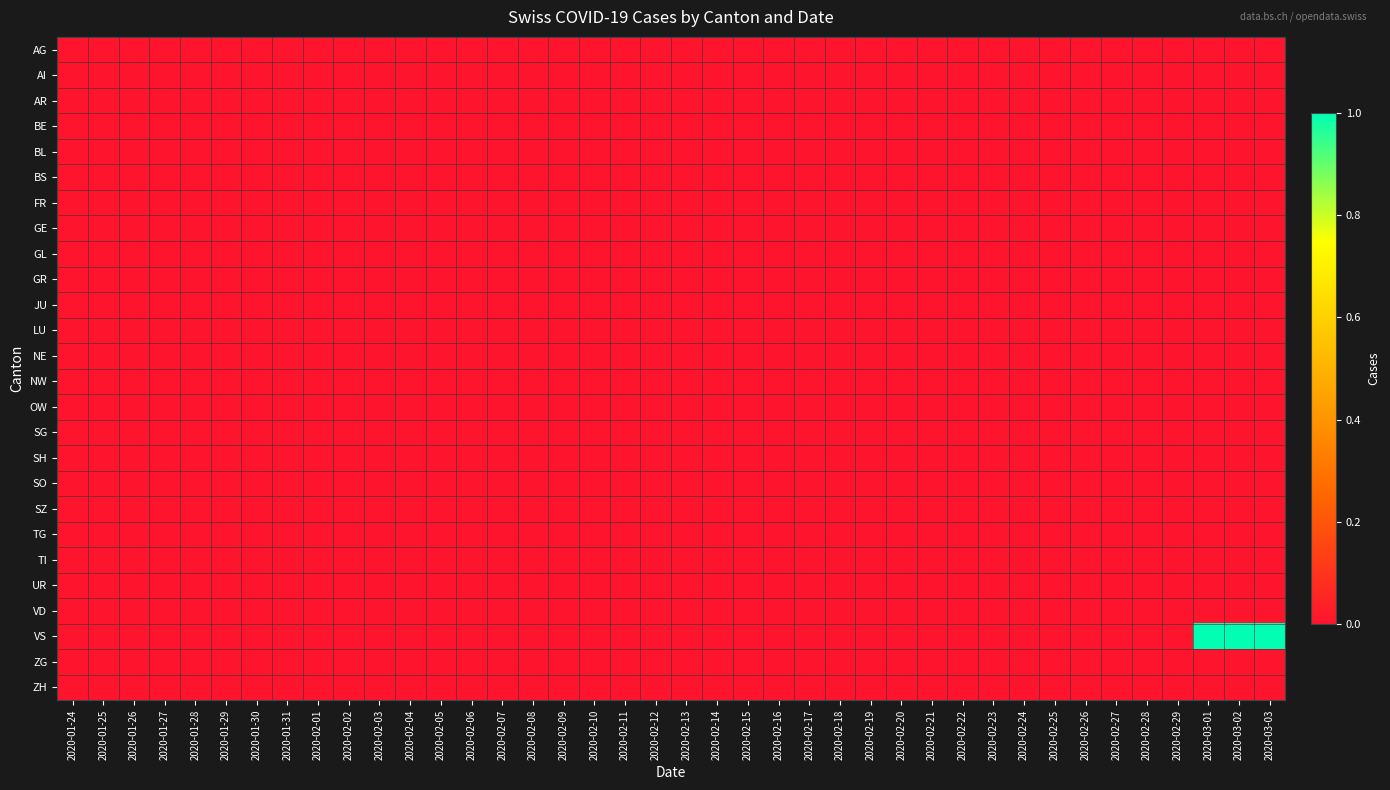

List the labels in order of SH value, largest first.

2020-01-24, 2020-01-25, 2020-01-26, 2020-01-27, 2020-01-28, 2020-01-29, 2020-01-30, 2020-01-31, 2020-02-01, 2020-02-02, 2020-02-03, 2020-02-04, 2020-02-05, 2020-02-06, 2020-02-07, 2020-02-08, 2020-02-09, 2020-02-10, 2020-02-11, 2020-02-12, 2020-02-13, 2020-02-14, 2020-02-15, 2020-02-16, 2020-02-17, 2020-02-18, 2020-02-19, 2020-02-20, 2020-02-21, 2020-02-22, 2020-02-23, 2020-02-24, 2020-02-25, 2020-02-26, 2020-02-27, 2020-02-28, 2020-02-29, 2020-03-01, 2020-03-02, 2020-03-03